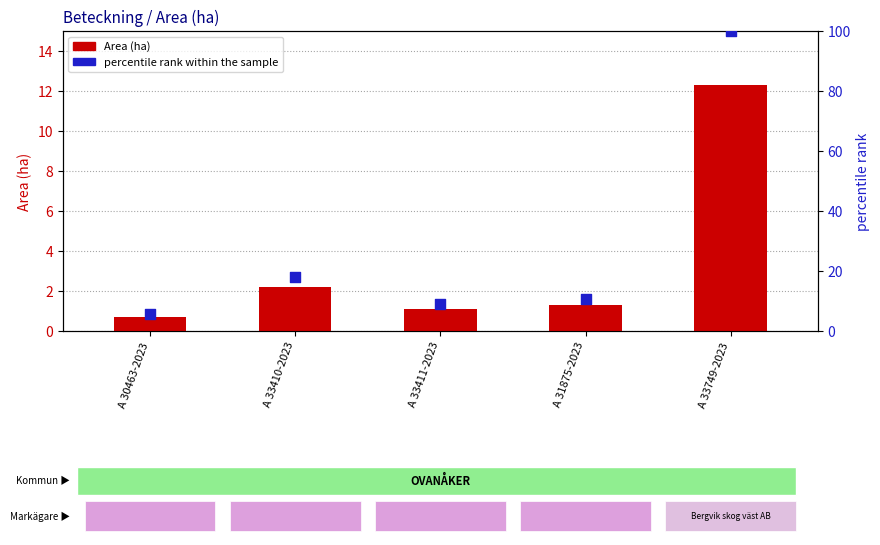

Which series has the widest spread of Y values?

percentile rank within the sample